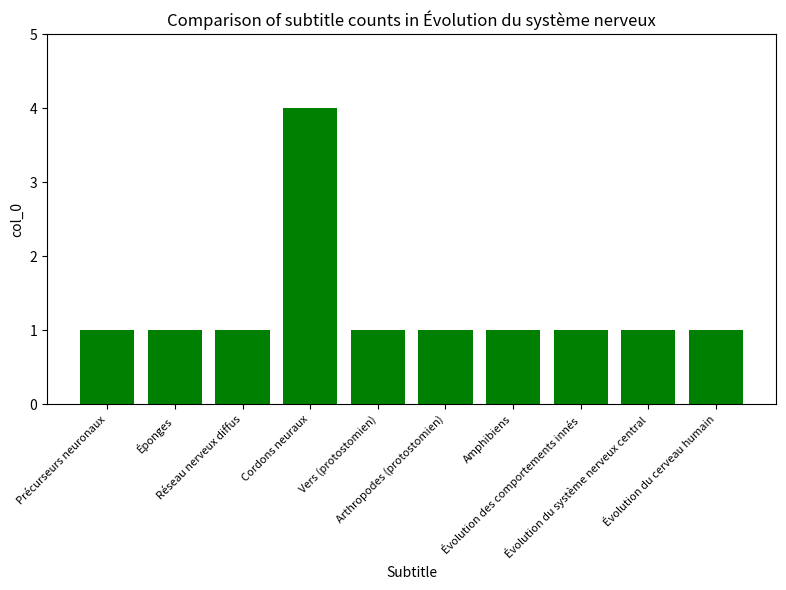

What is the greatest value displayed?

4